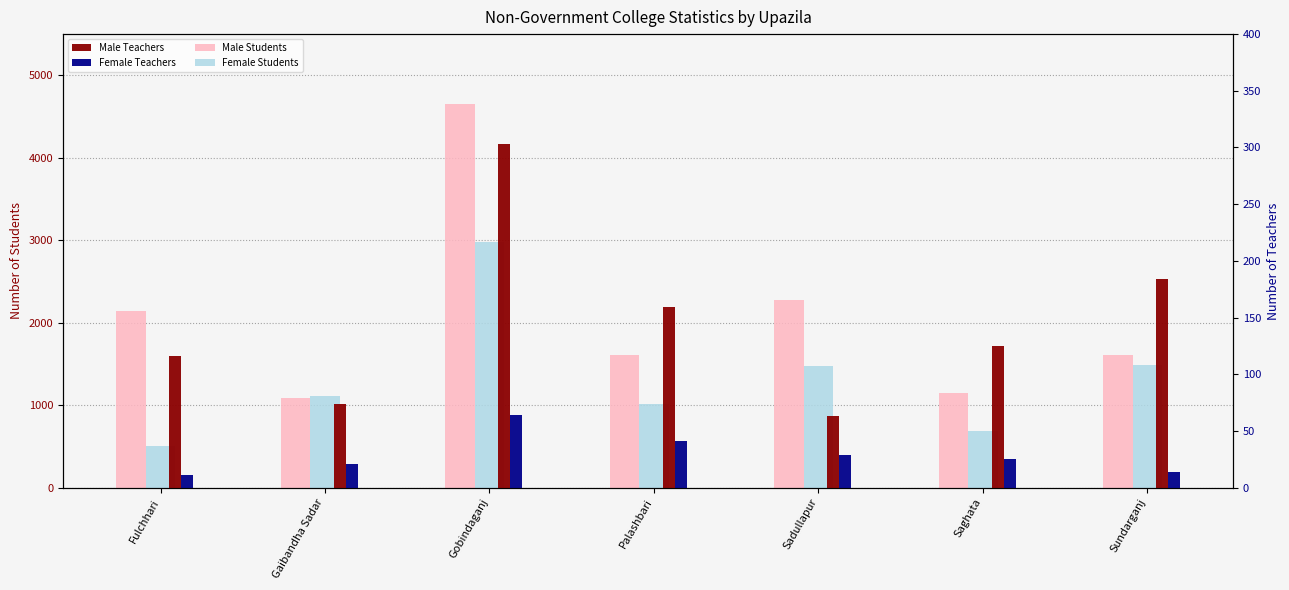

How many values in the Male Students series are below 1614?

3